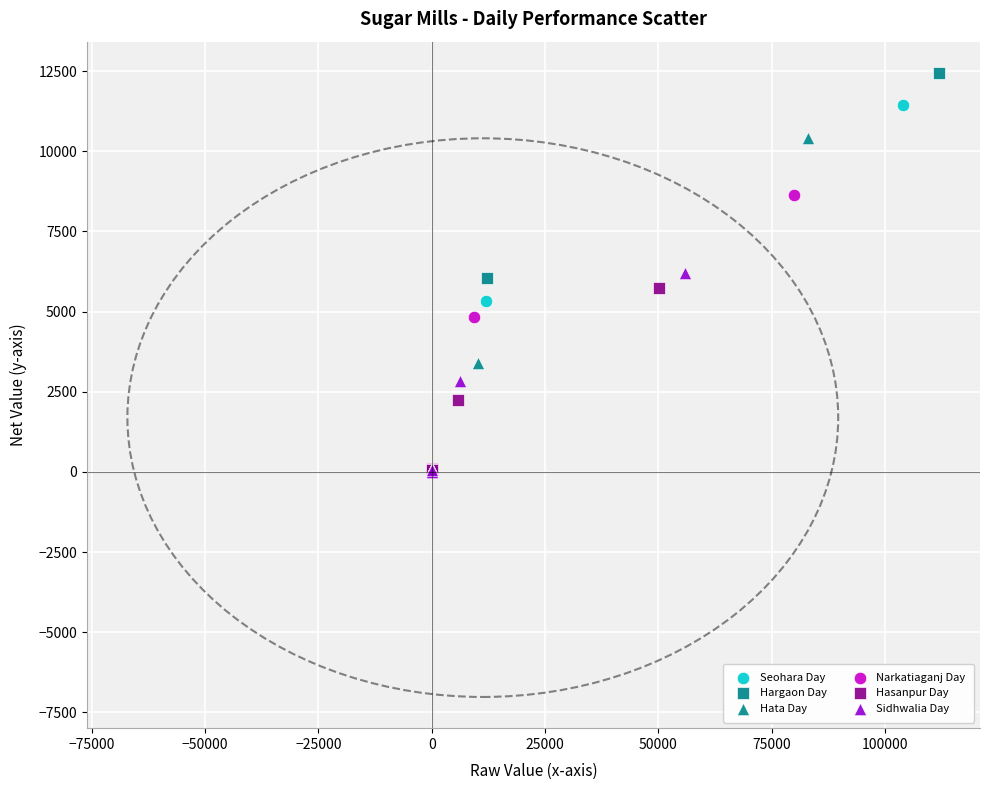

Which series has the largest Y range (max minus min)?

Hargaon Day